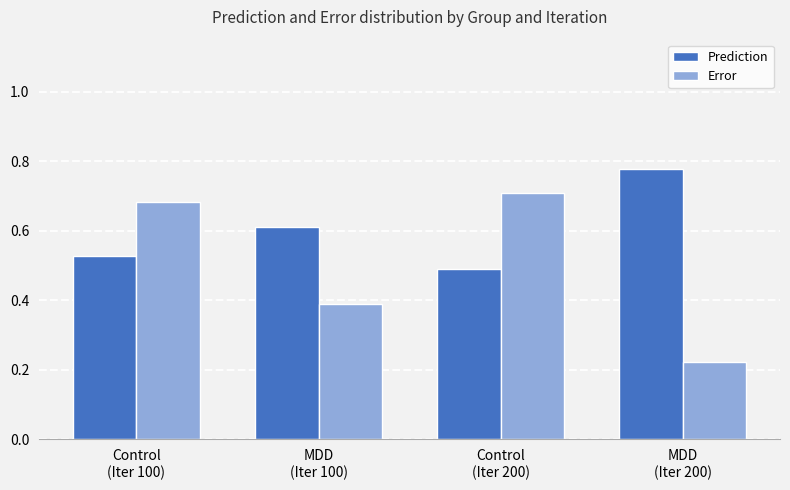

Which series has the largest total across all categories?

Prediction